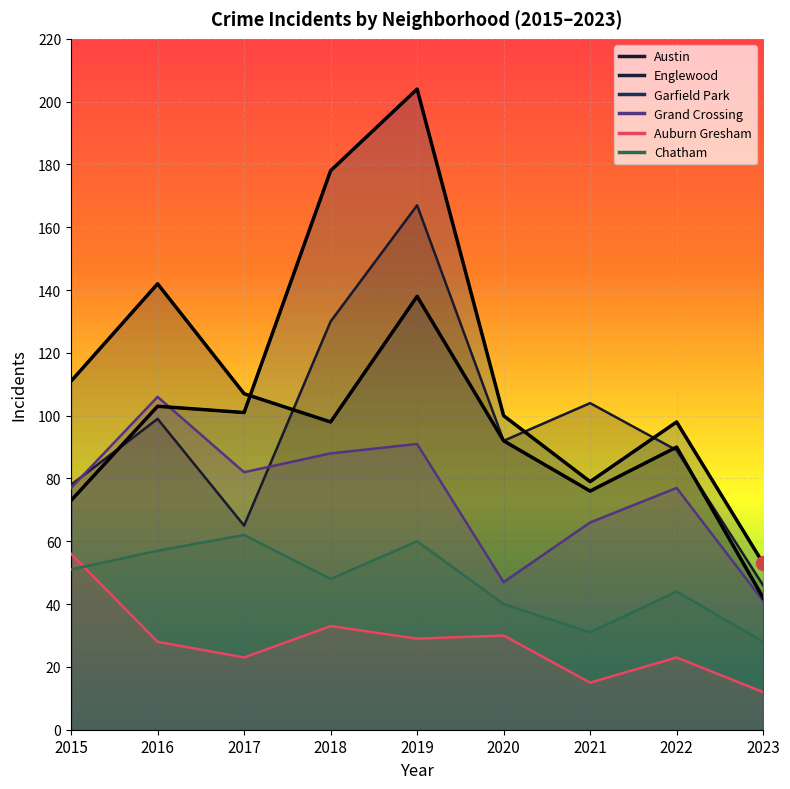

Reading right to left, list all the values displayed in this chart.

Austin: 46	89	104	92	167	130	65	99	78
Englewood: 42	90	76	92	138	98	107	142	111
Garfield Park: 53	98	79	100	204	178	101	103	73
Grand Crossing: 41	77	66	47	91	88	82	106	77
Auburn Gresham: 12	23	15	30	29	33	23	28	56
Chatham: 28	44	31	40	60	48	62	57	51